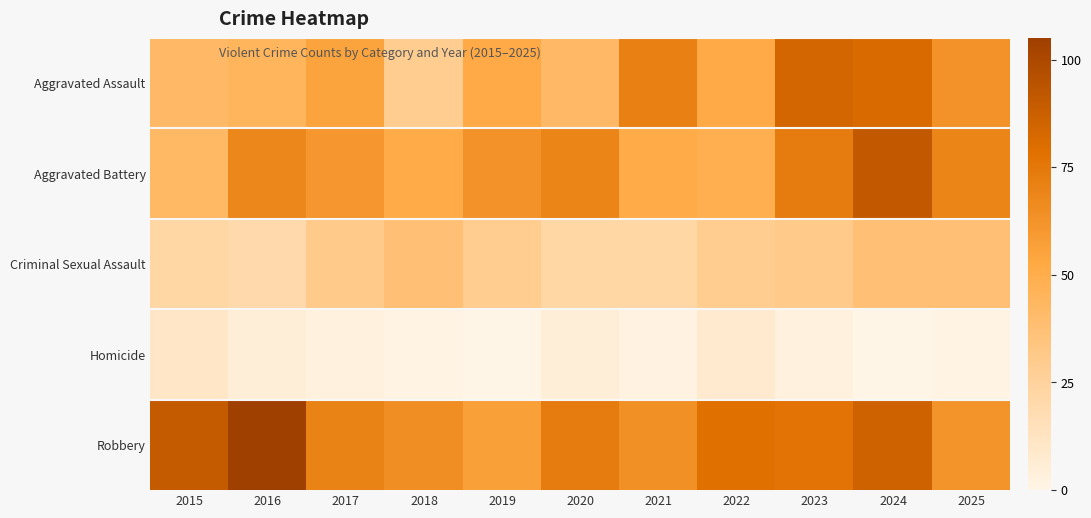

Which series has the largest range (max minus min)?

Aggravated Assault